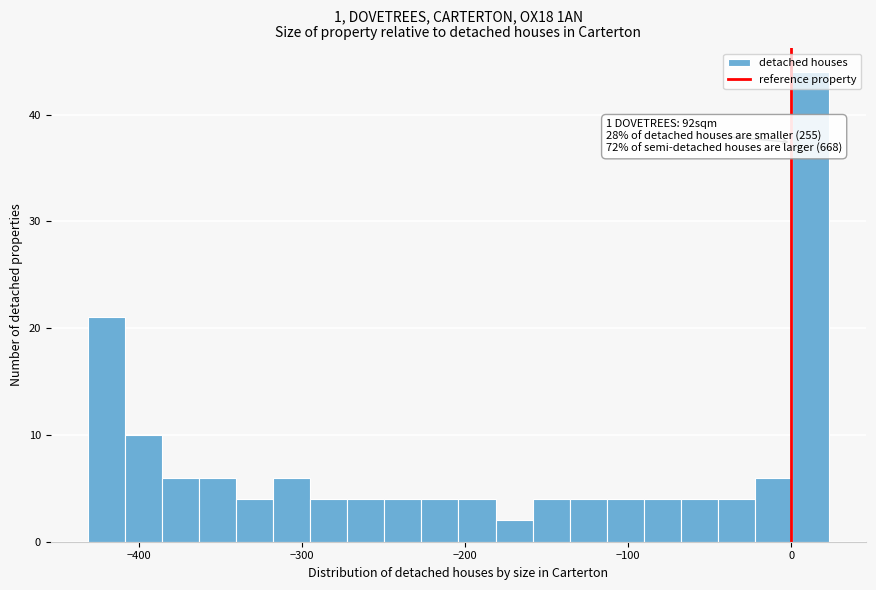

Around what value on the x-axis is the tallest bar? Give the approximate position of its centre, as read against the axis.

10